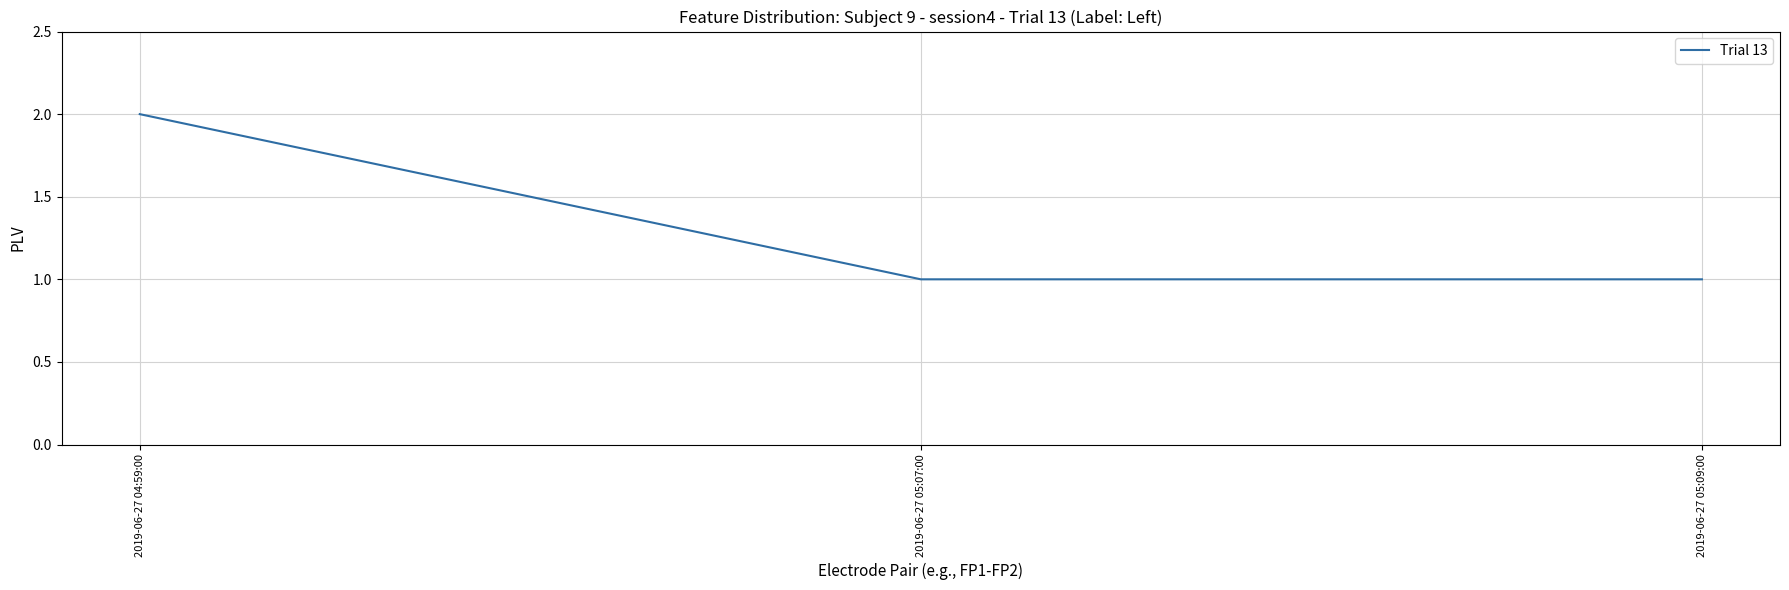

What is the approximate value at 2019-06-27 05:07:00?

1